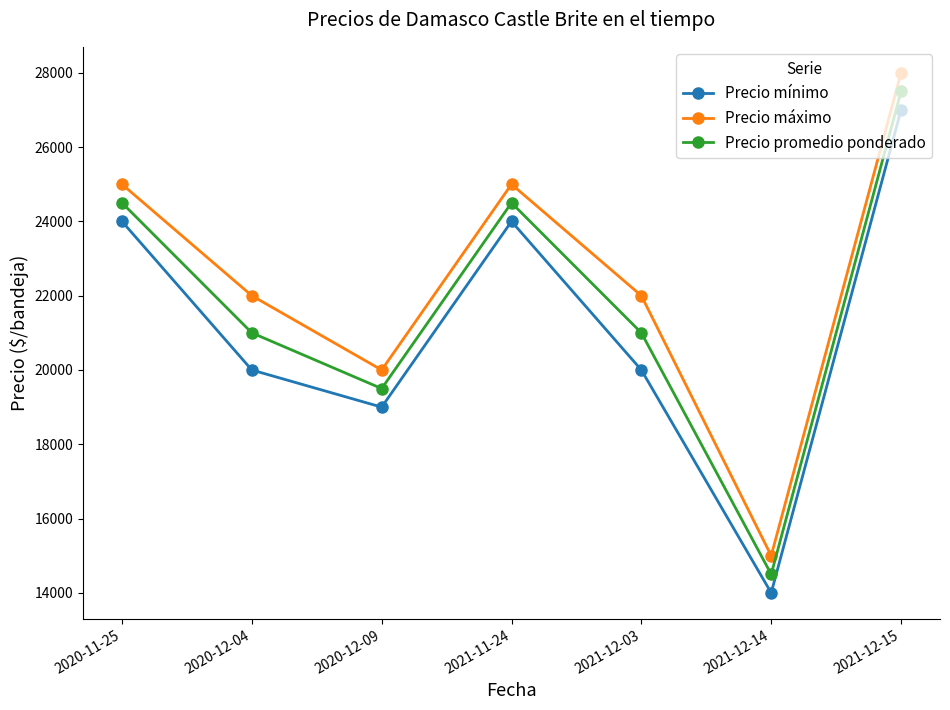

Between 2020-12-04 and 2020-12-09, which series saw the biggest shift?

Precio máximo